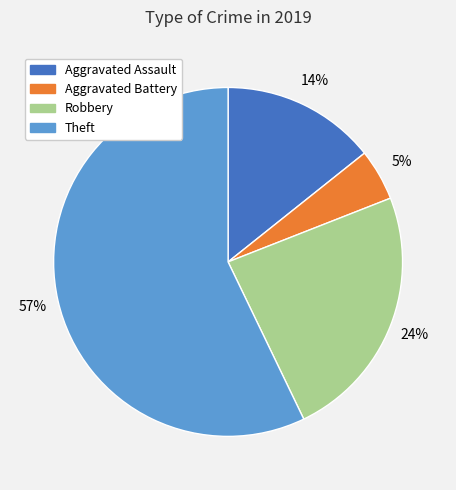

How many slices are in this pie chart?

4